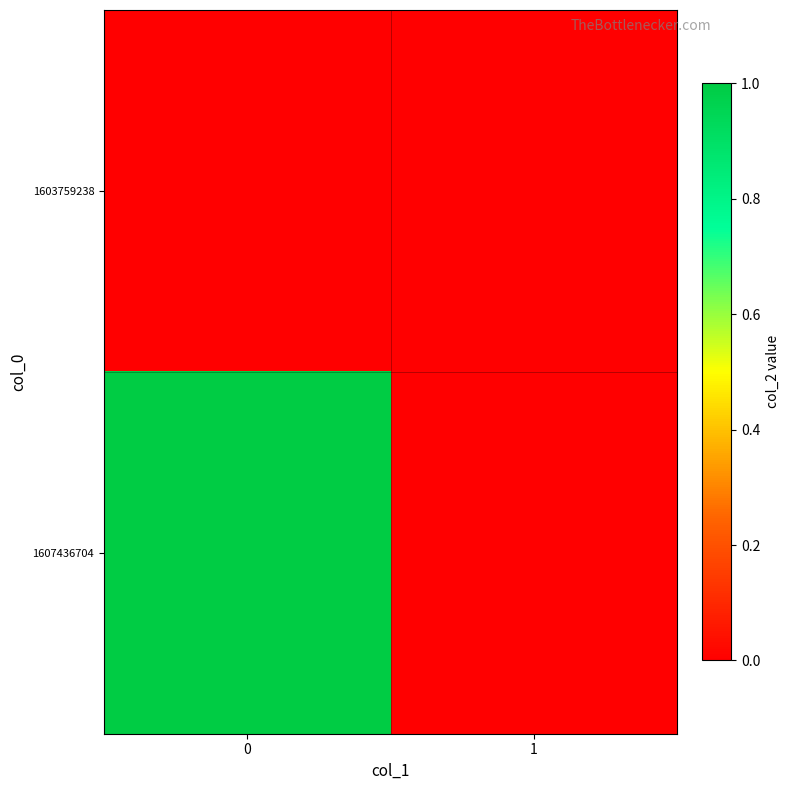

Reading left to right, transcribe all the data shown in this chart.

1603759238: 0=0	1=0
1607436704: 0=1	1=0